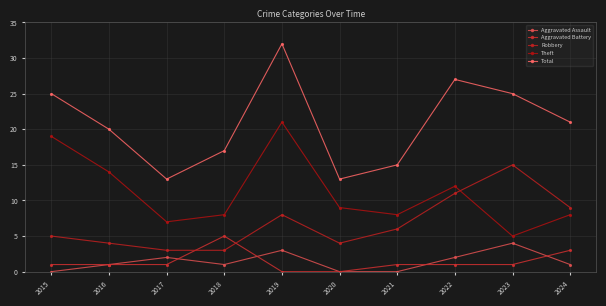

The Total series shows 18 at 2019. True or false?

False